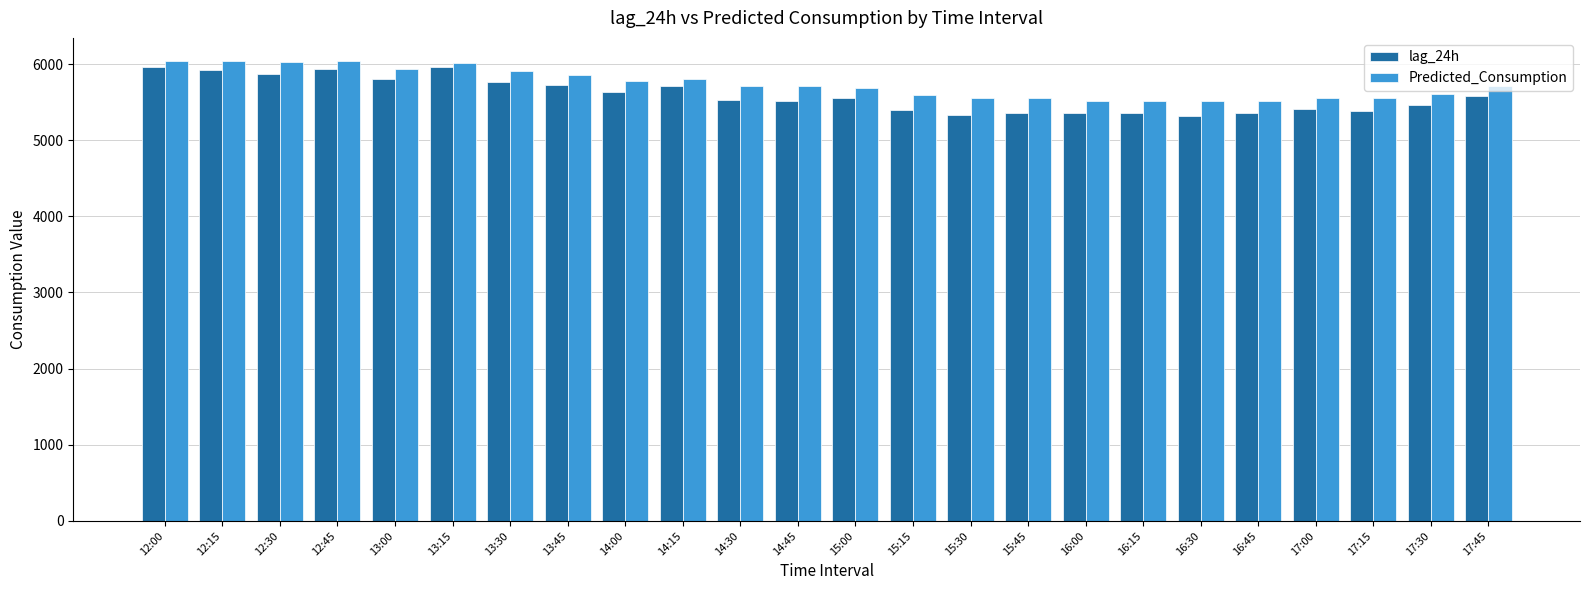

What is the value of the lag_24h bar at the 7th from the left?

5770.0